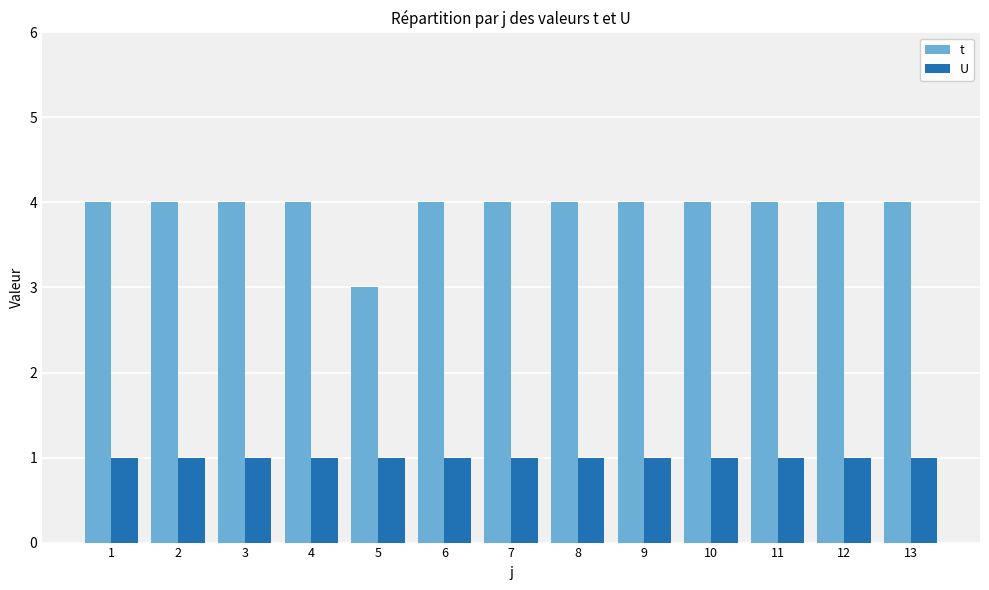

What is the approximate value of U at 12?

1